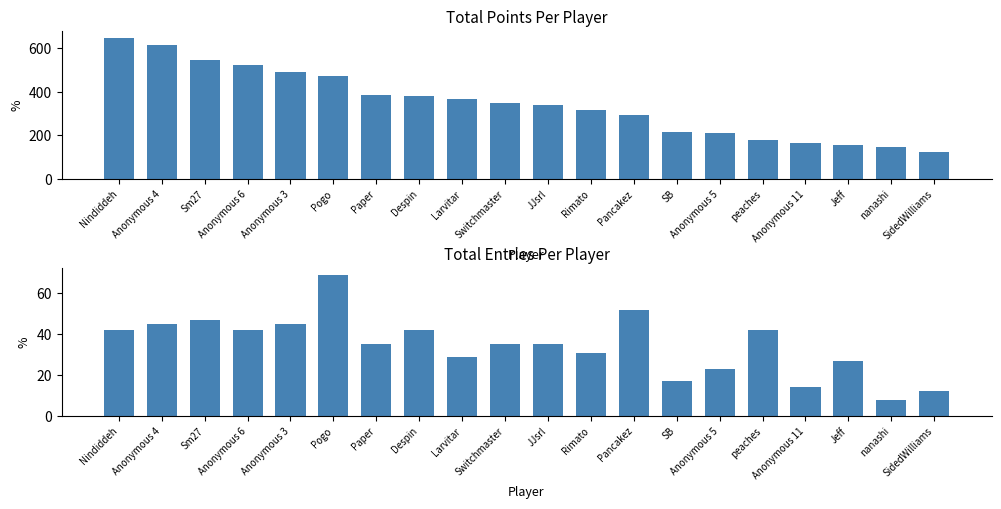

At which label is Entries closest to 38?

Paper